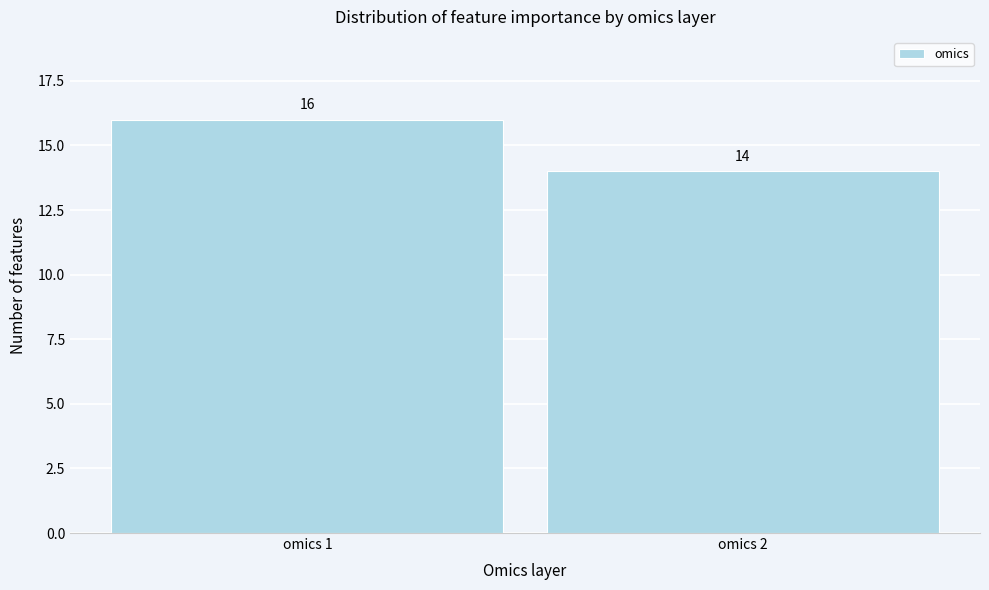

Reading right to left, what are all the values shown in this chart?

14	16